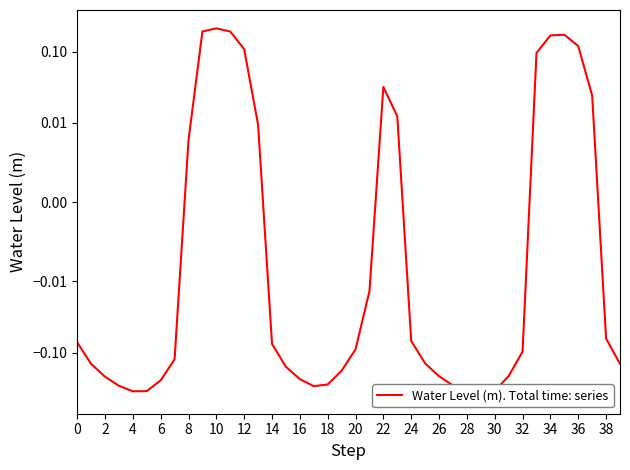

How many values are below 0?

27